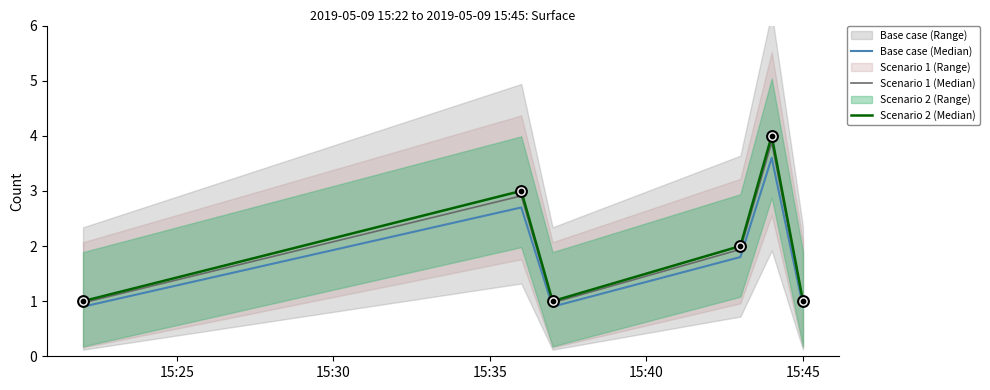

What is the lowest value of the Base case (Median) series?

0.9